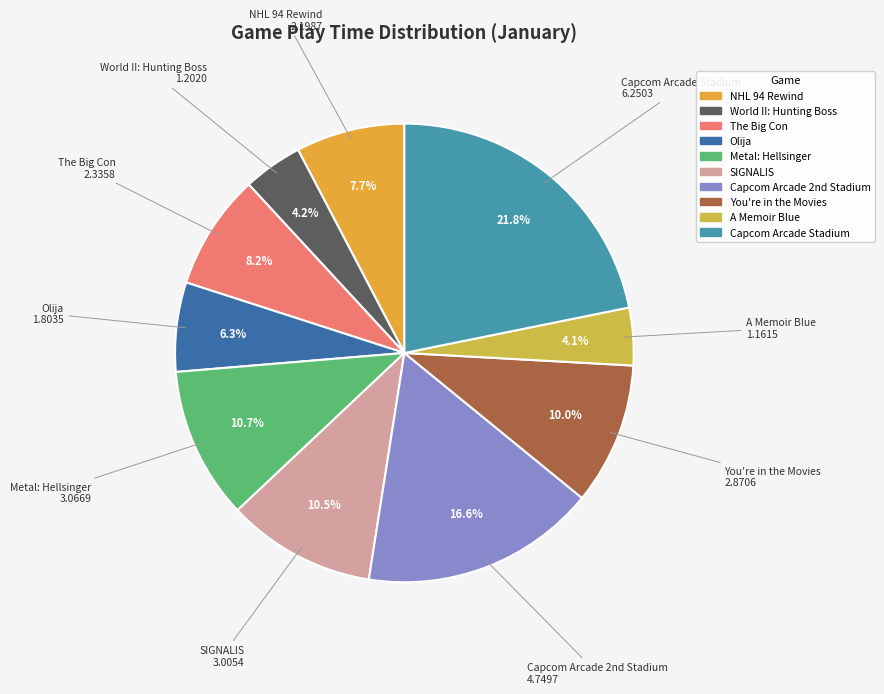

Between You're in the Movies and A Memoir Blue, which is larger?

You're in the Movies